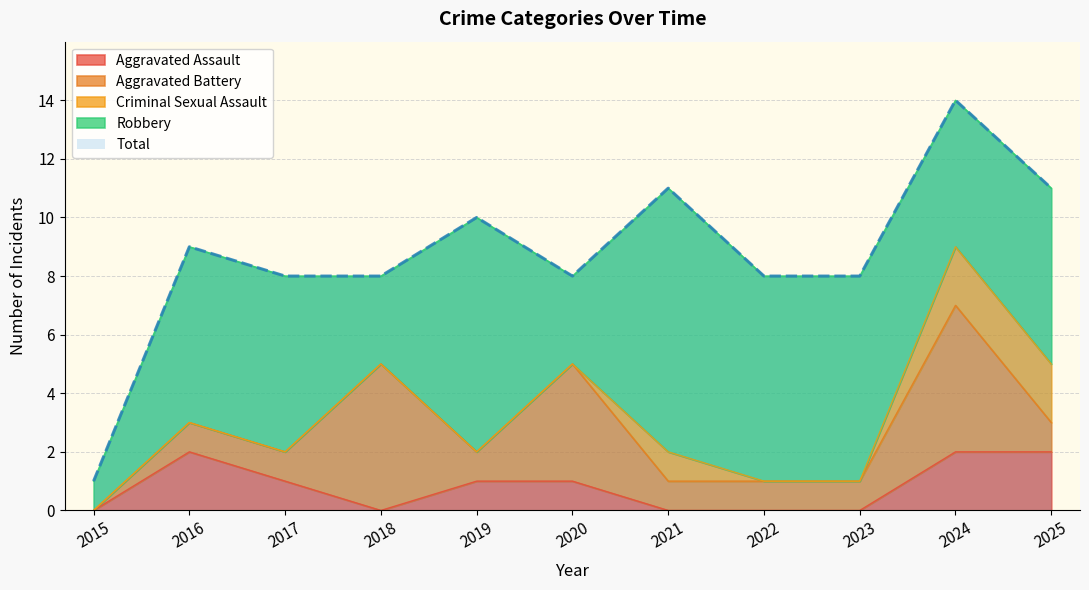

What are all the series names shown in the legend?

Aggravated Assault, Aggravated Battery, Criminal Sexual Assault, Robbery, Total